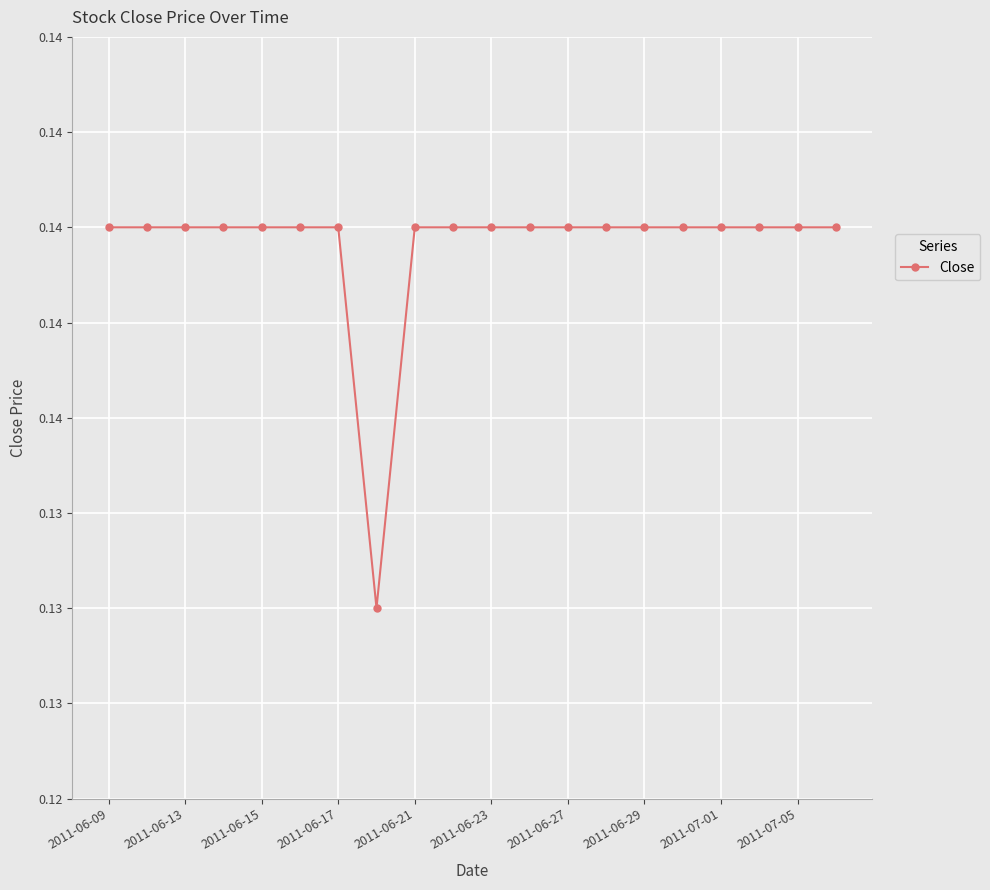

Does the chart have visible grid lines?

Yes